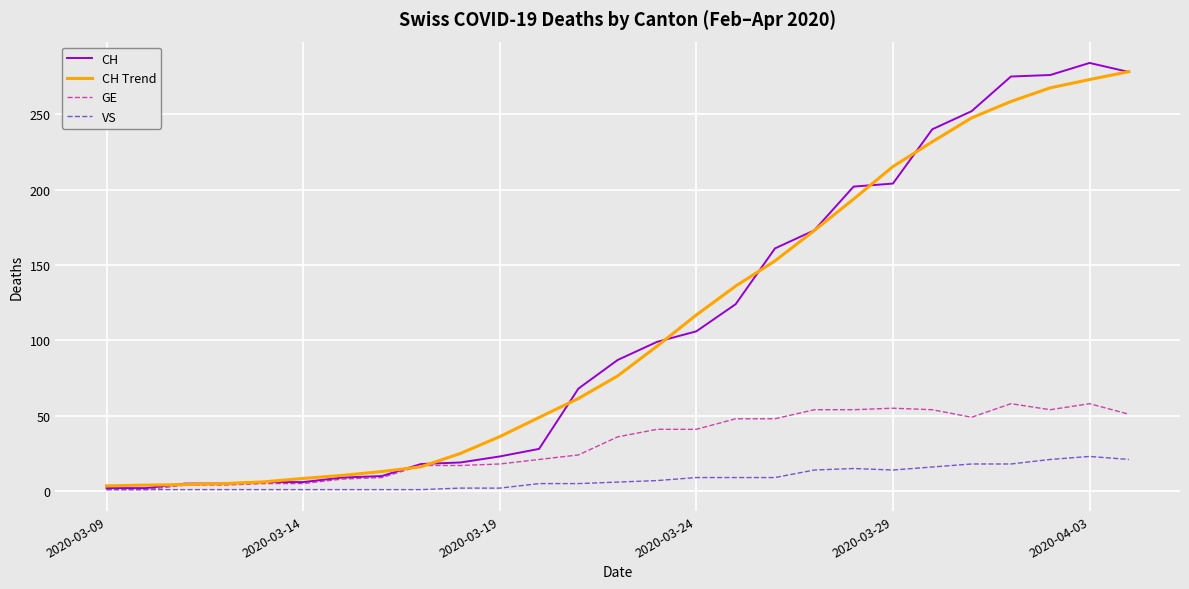

What is the highest value of the VS series?

23.0